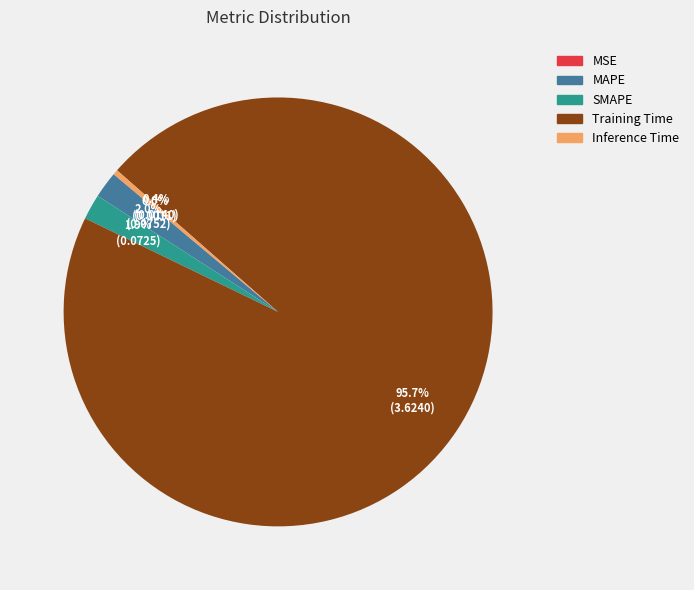

Which category has the biggest portion of the pie?

Training Time